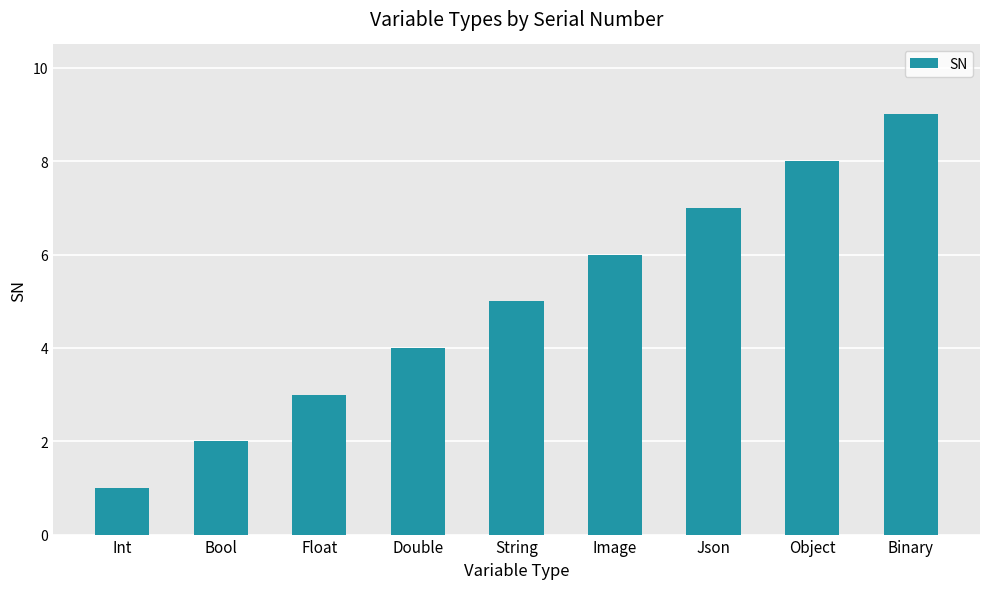

What is the label of the 9th bar from the right?

Int